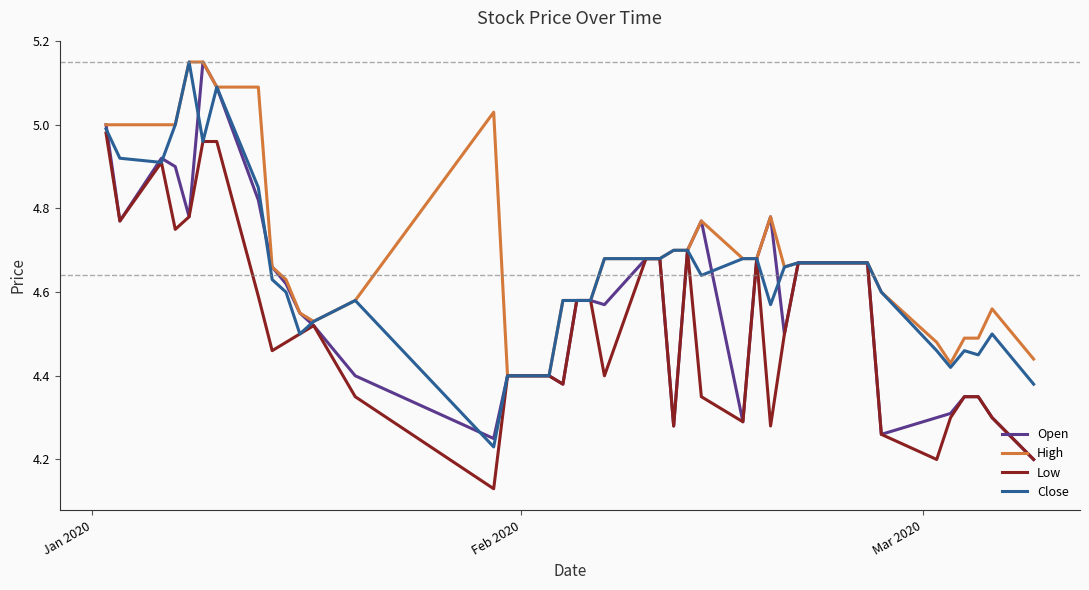

Which series has the largest total across all categories?

High